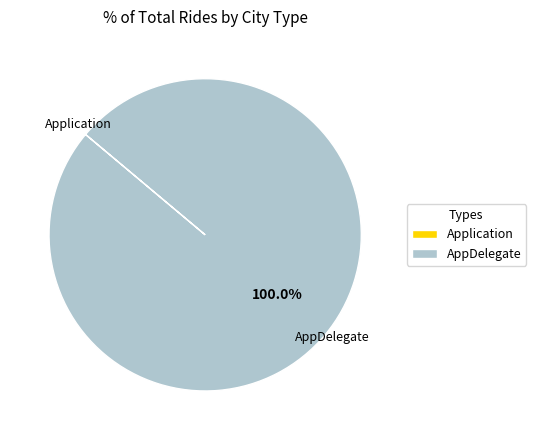

To the nearest percent, what is the average slice percentage?

50%